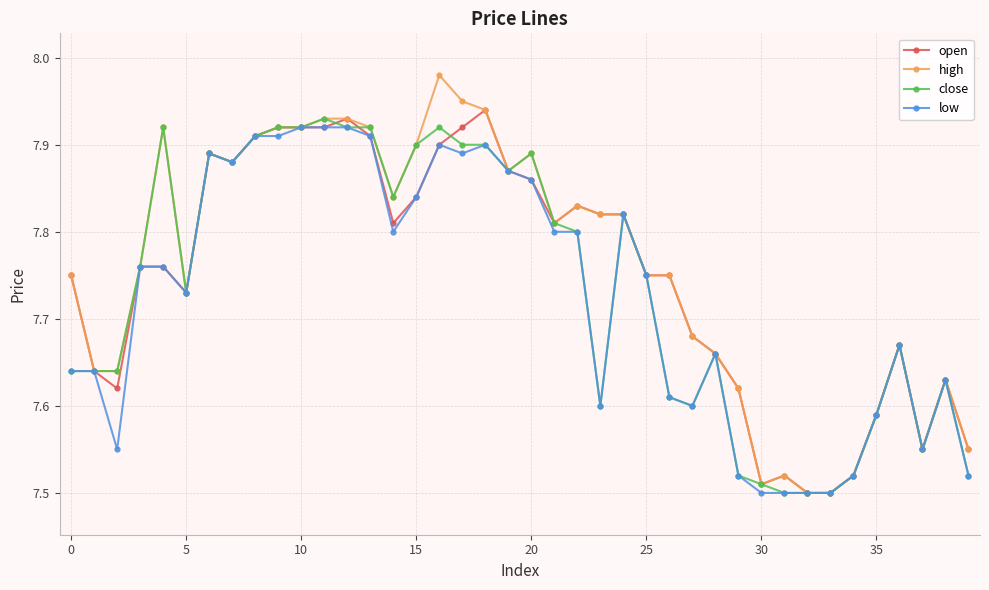

What is the difference between the maximum and minimum values in the close series?

0.4